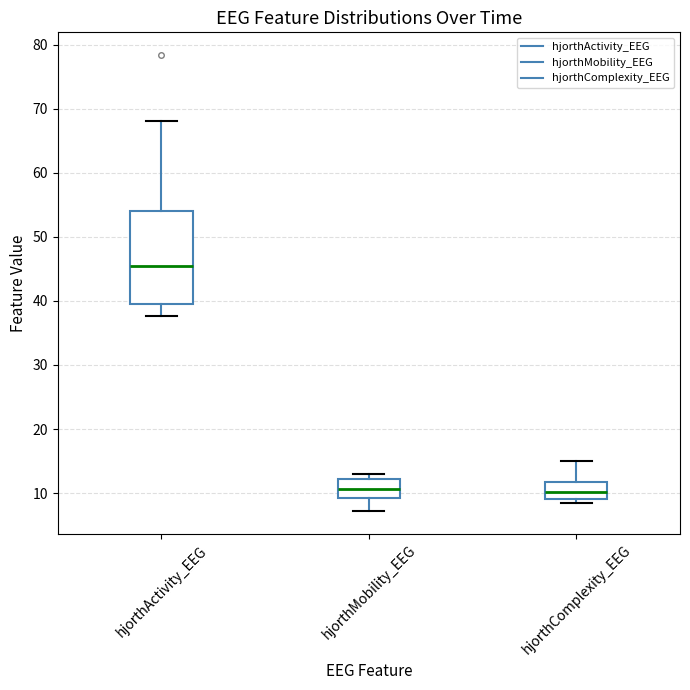

Which box is the tallest, from its lower edge to its upper edge?

hjorthActivity_EEG